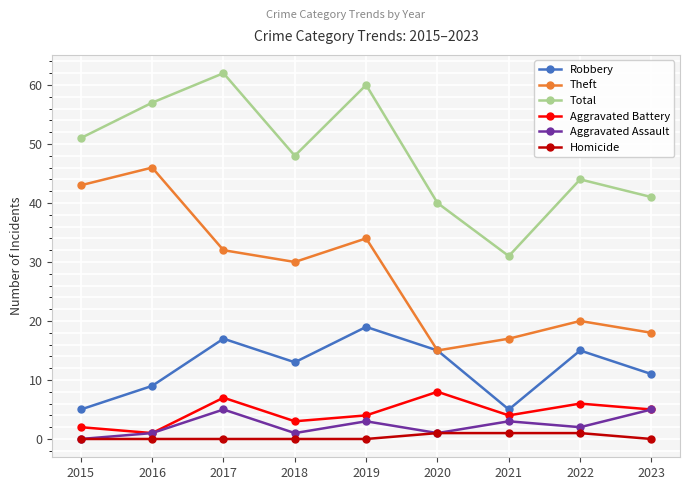

Read the Aggravated Battery value at 2017.

7